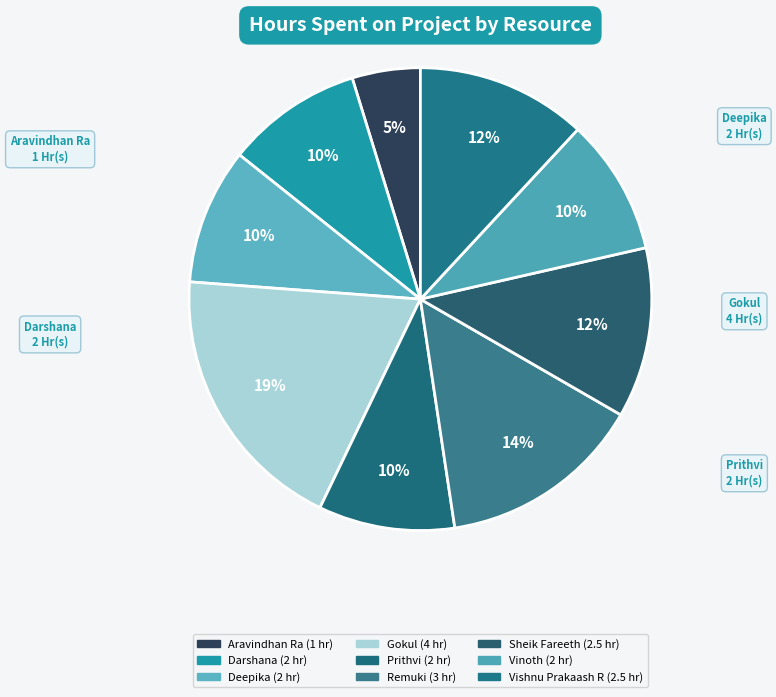

What is the ratio of the value at Prithvi to the value at Vinoth?

1.0